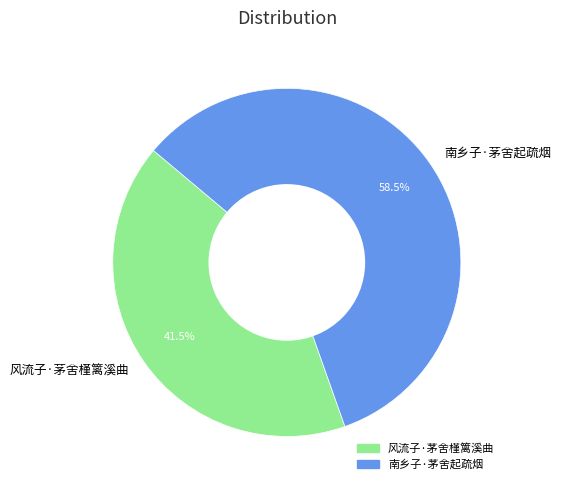

Rank the categories by value from highest to lowest.

南乡子·茅舍起疏烟, 风流子·茅舍槿篱溪曲